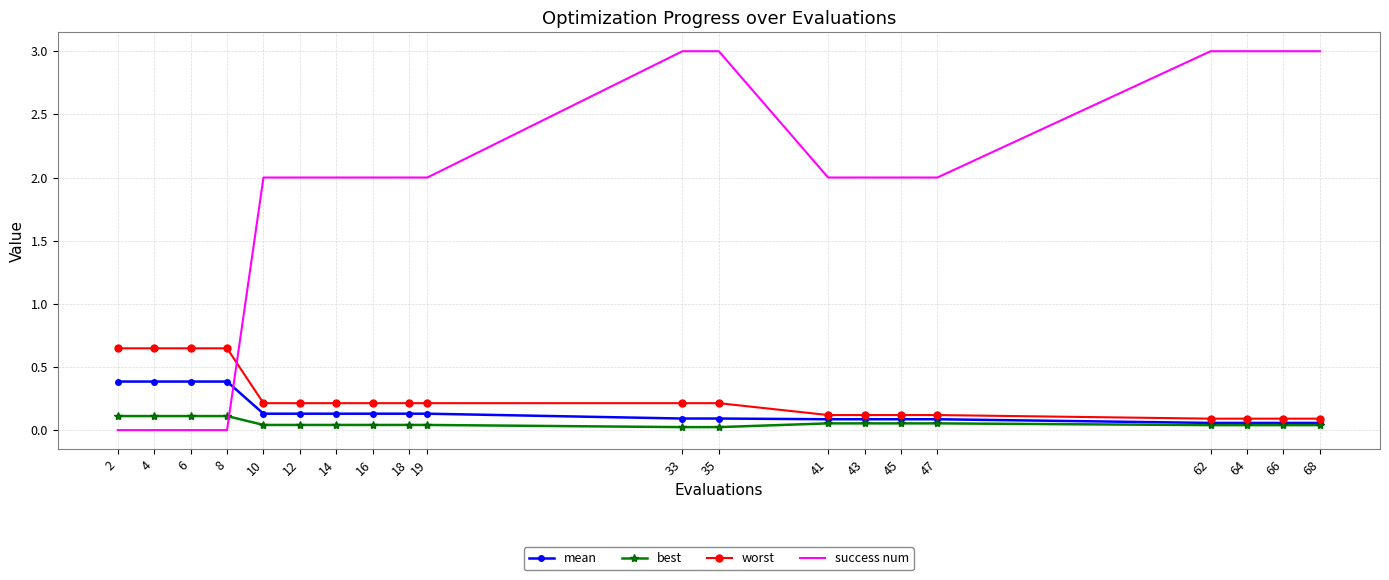

Which series has the largest total across all categories?

success num